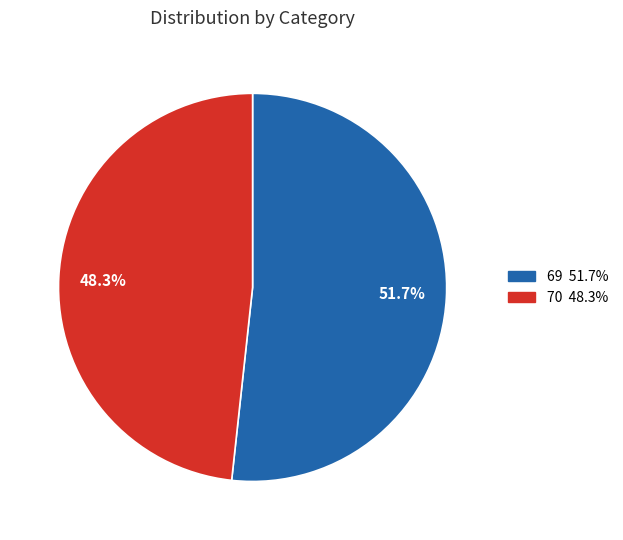

To the nearest percent, what is the average slice percentage?

50%